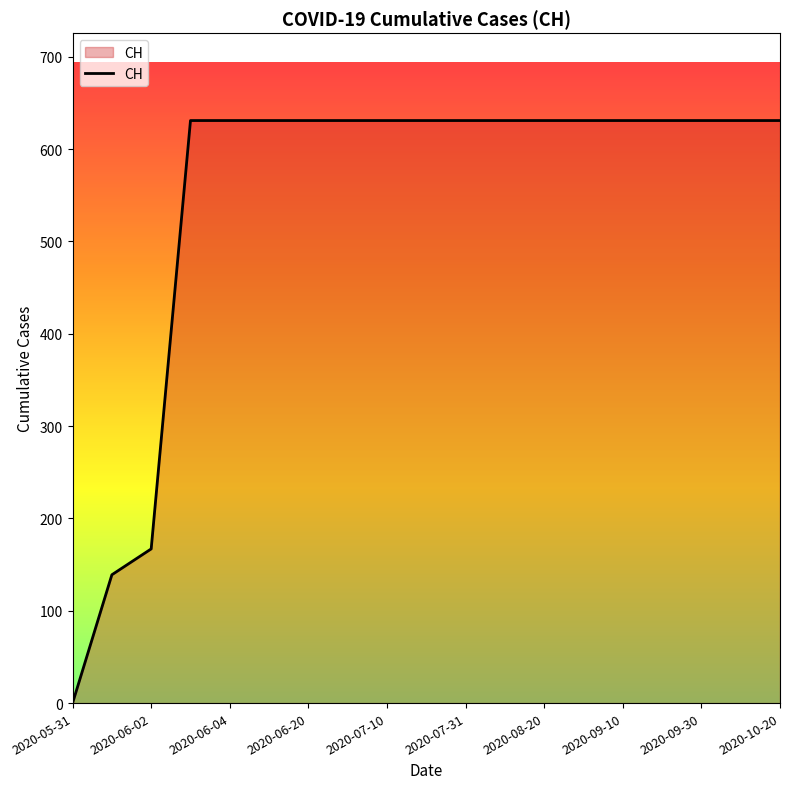

What is the greatest value displayed?

631